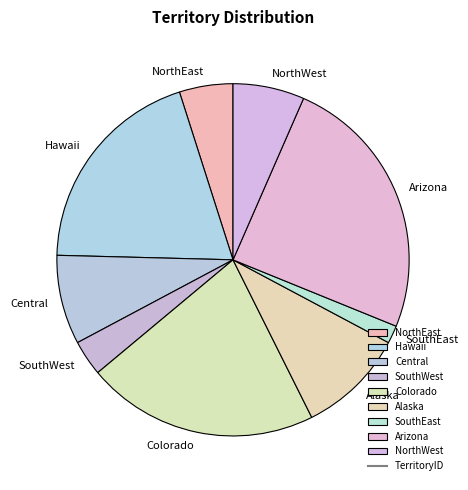

Which has a higher value, NorthEast or Central?

Central